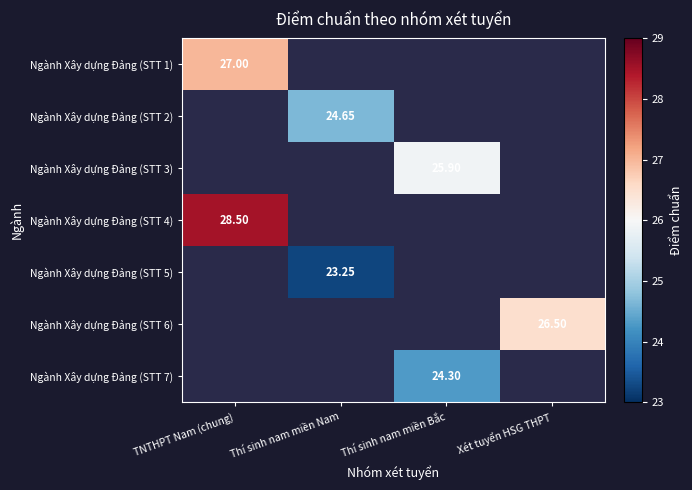

How many categories are shown in the chart?

4